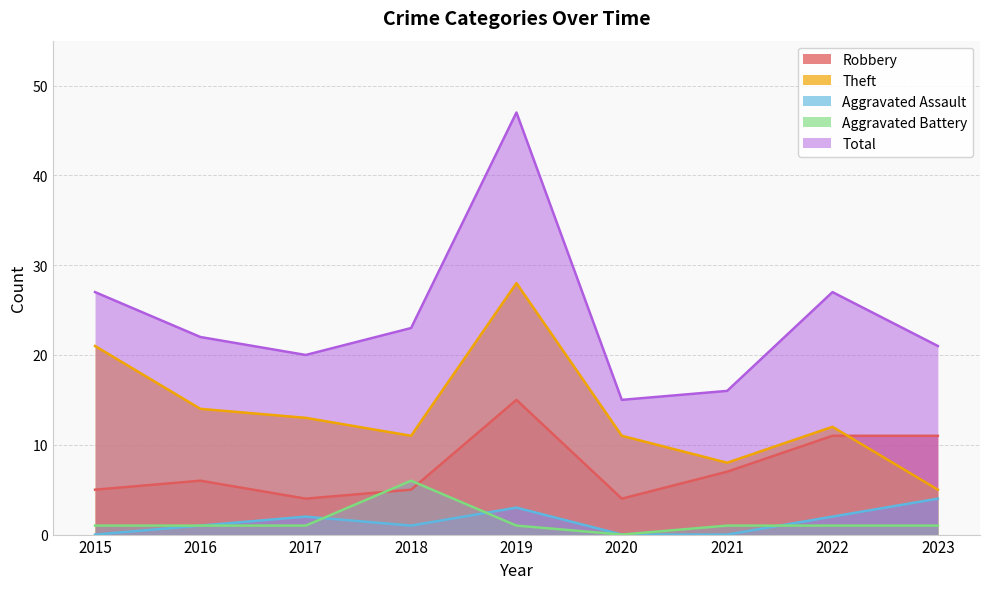

Reading left to right, what are all the values shown in this chart?

Robbery: 2015=5	2016=6	2017=4	2018=5	2019=15	2020=4	2021=7	2022=11	2023=11
Theft: 2015=21	2016=14	2017=13	2018=11	2019=28	2020=11	2021=8	2022=12	2023=5
Aggravated Assault: 2015=0	2016=1	2017=2	2018=1	2019=3	2020=0	2021=0	2022=2	2023=4
Aggravated Battery: 2015=1	2016=1	2017=1	2018=6	2019=1	2020=0	2021=1	2022=1	2023=1
Total: 2015=27	2016=22	2017=20	2018=23	2019=47	2020=15	2021=16	2022=27	2023=21